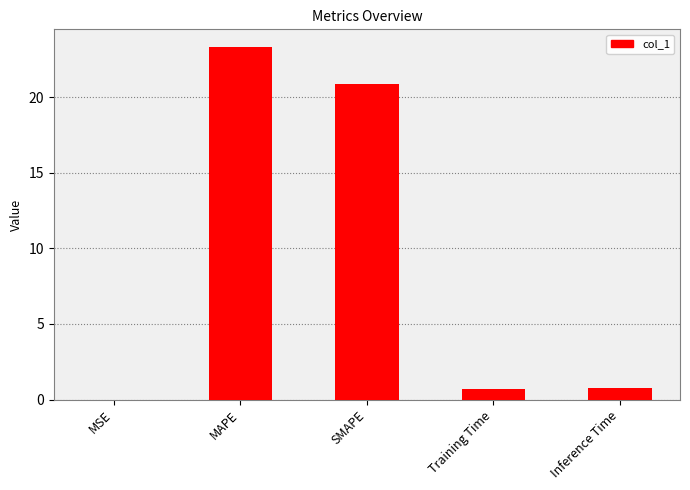

What is the ratio of the value at SMAPE to the value at MAPE?

0.9